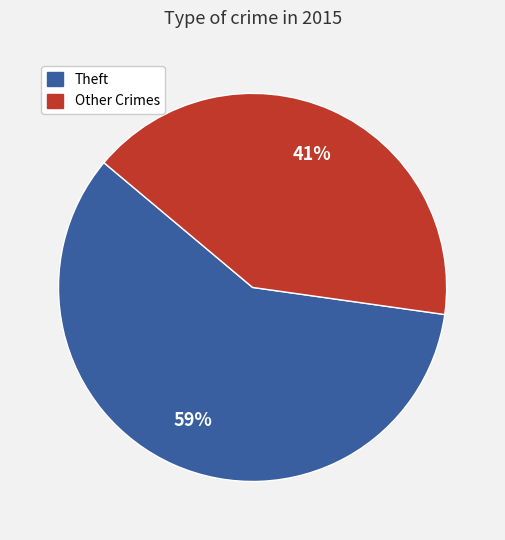

To the nearest percent, what is the difference between the largest and smallest slice percentages?

18%